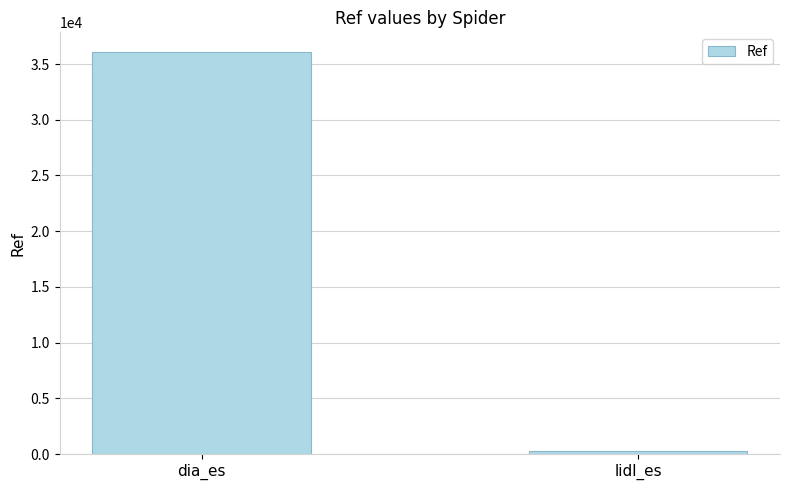

Reading left to right, list all the values displayed in this chart.

36040	319